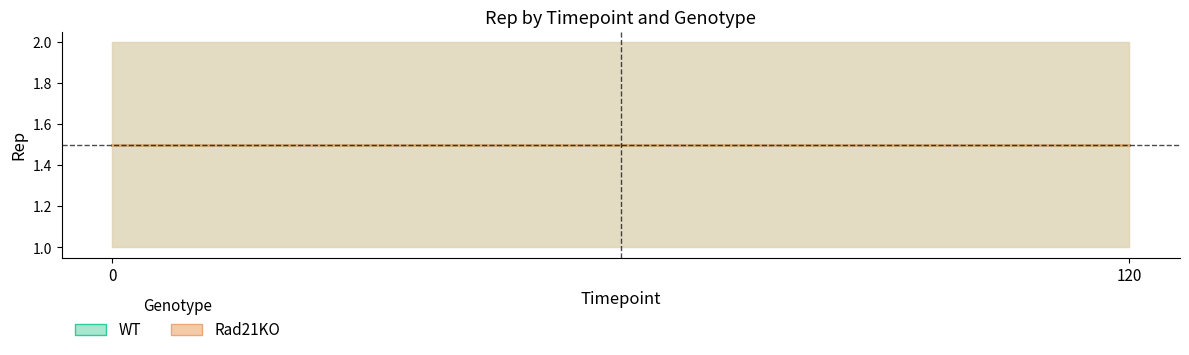

Reading left to right, transcribe all the data shown in this chart.

WT_center: 1.5	1.5
WT_upper: 2.0	2.0
WT_lower: 1.0	1.0
Rad21KO_center: 1.5	1.5
Rad21KO_upper: 2.0	2.0
Rad21KO_lower: 1.0	1.0